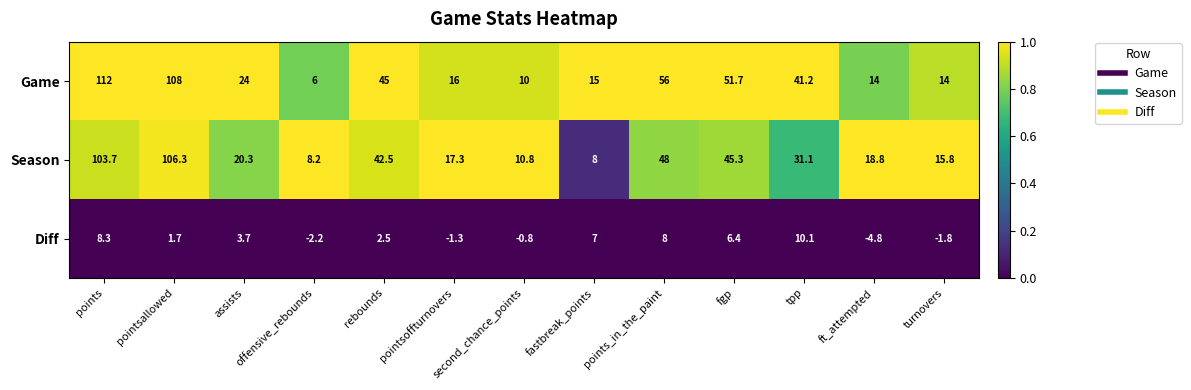

The Game series shows 18.9 at tpp. True or false?

False